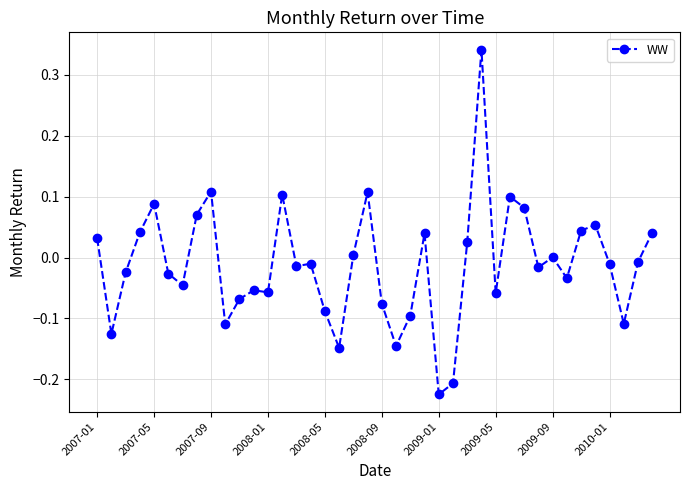

What is the difference between the maximum and minimum values?

0.6